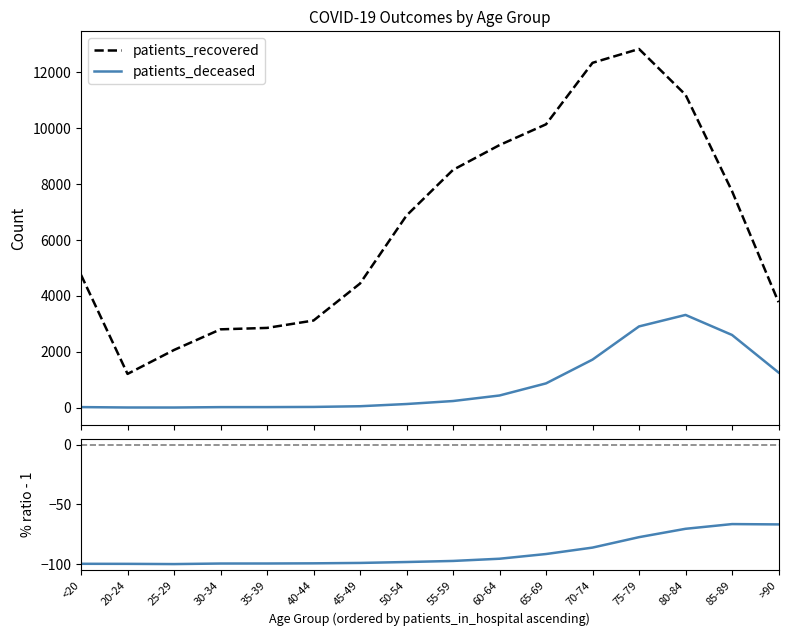

Read the patients_recovered value at 85-89.

7738.0